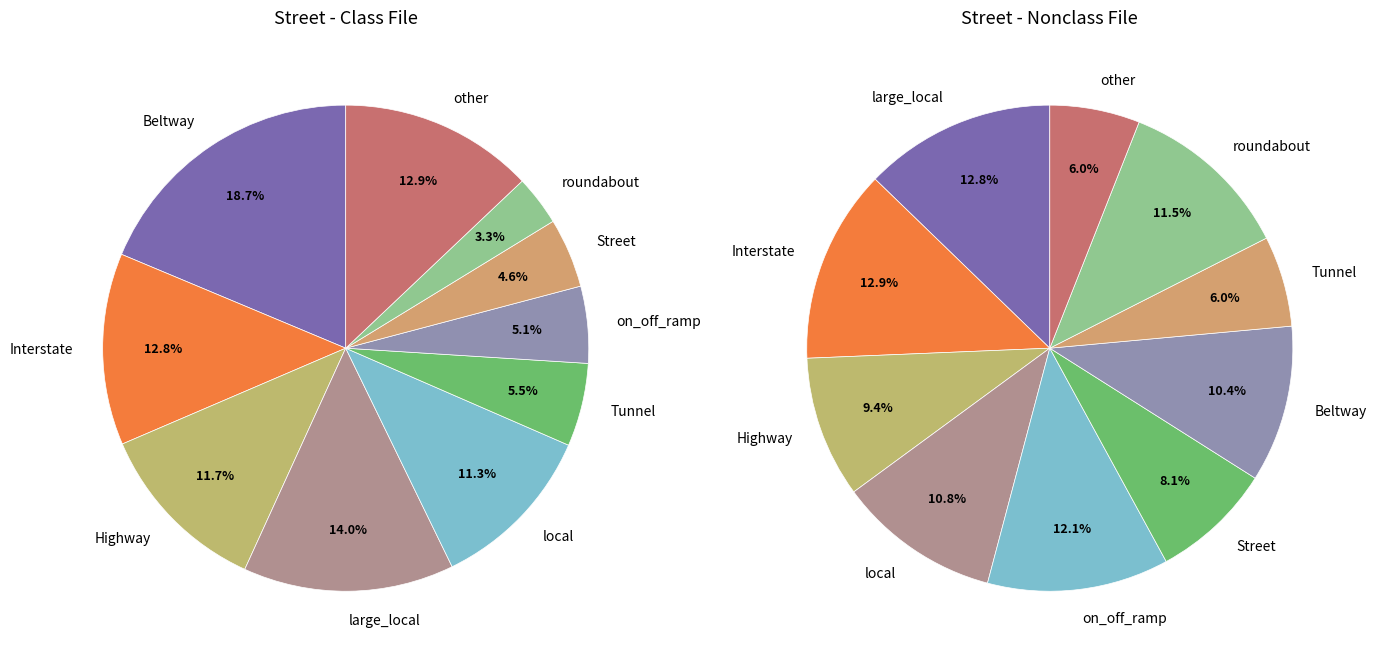

Is it true that 1126.0 is 7% of the pie?

True